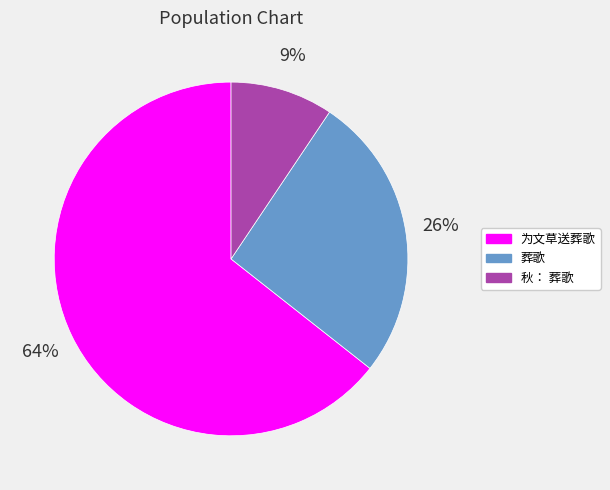

Which slice is the largest?

为文草送葬歌